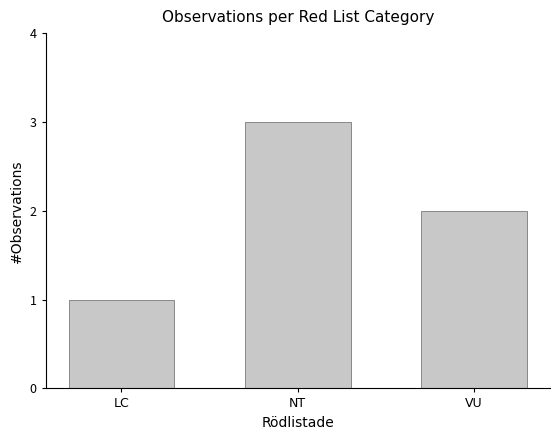

True or false: the data shows 1 at NT.

False